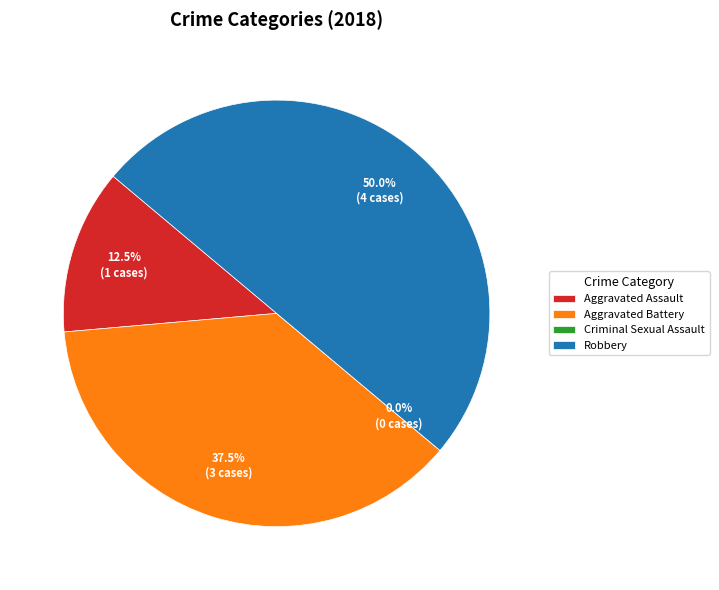

The Aggravated Battery slice represents 38% of the pie. True or false?

True